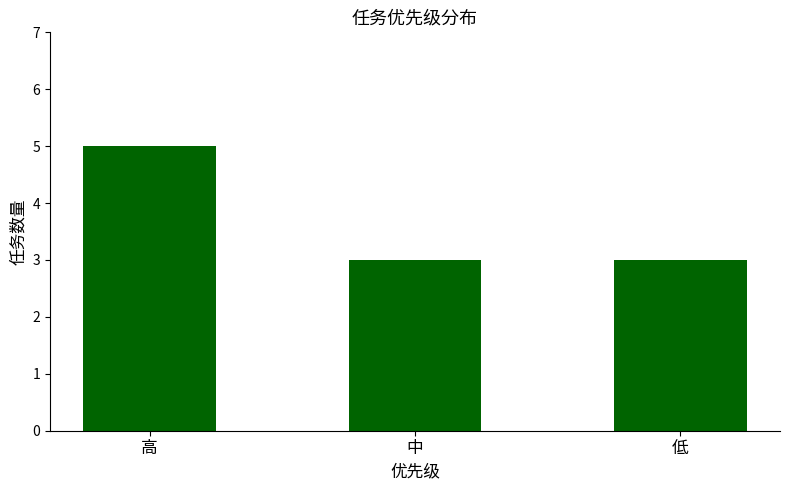

What is the difference between the maximum and minimum values?

2